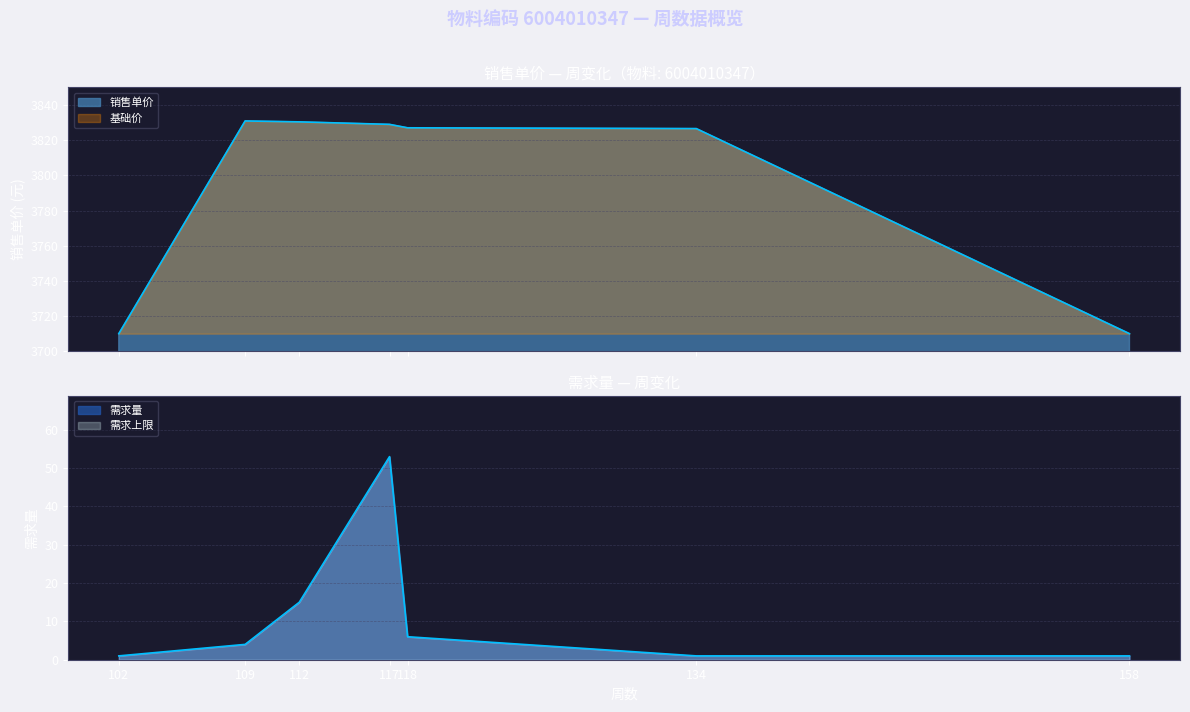

Where is 需求量 nearest to the value 27?

112